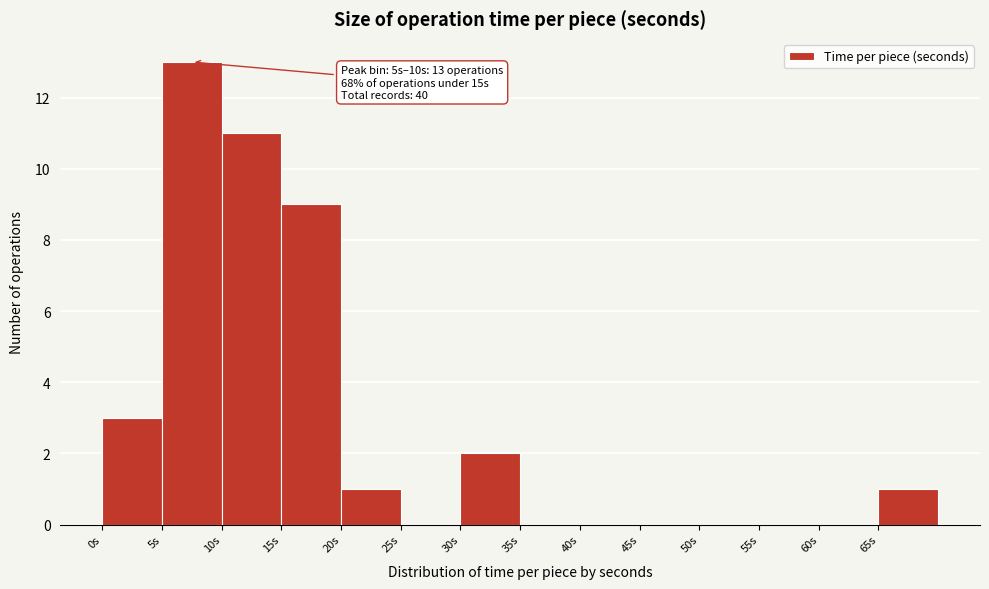

Over which range of the x-axis is the bar tallest?

5 to 10